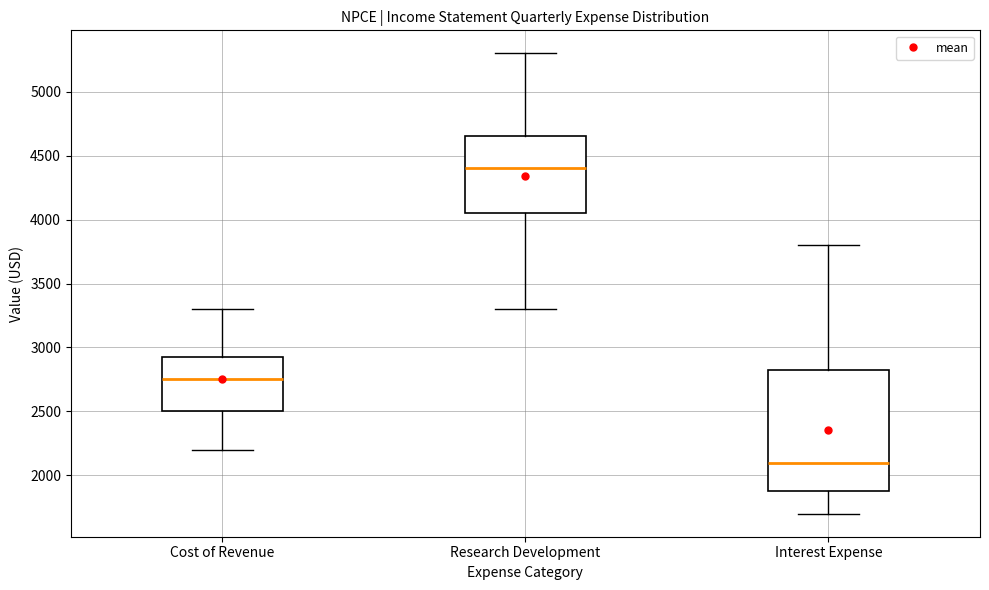

Where is the upper edge of the box for Interest Expense on the y-axis? The values are not printed on the chart, so give them approximately, as read against the axis.

2850